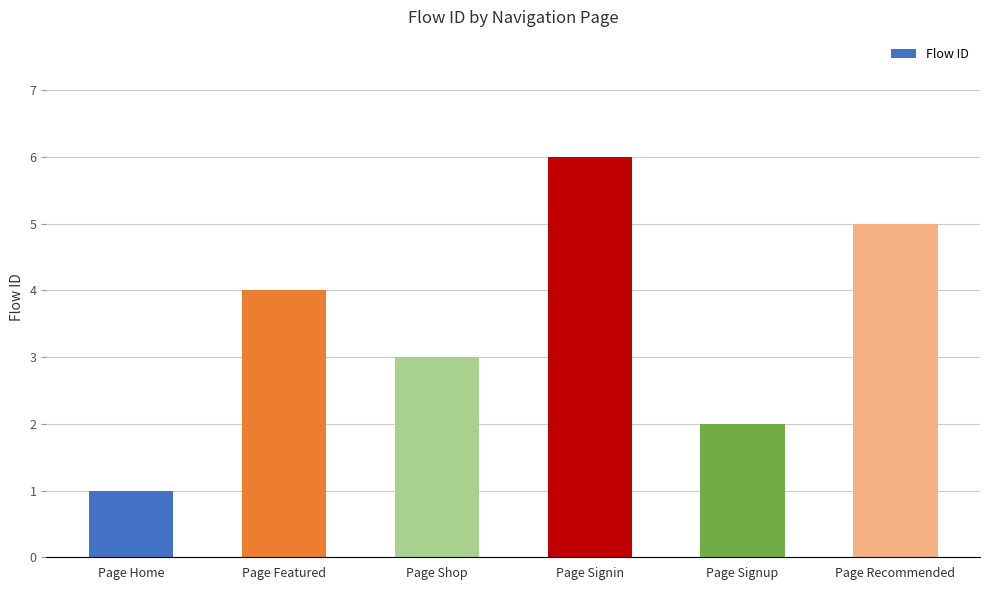

Are the bars horizontal?

No